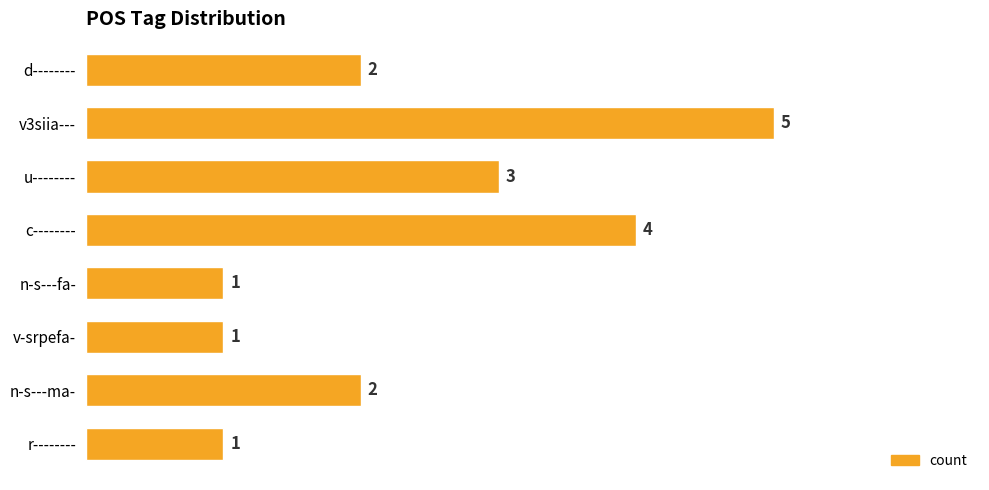

How many values are between 1 and 4?

7